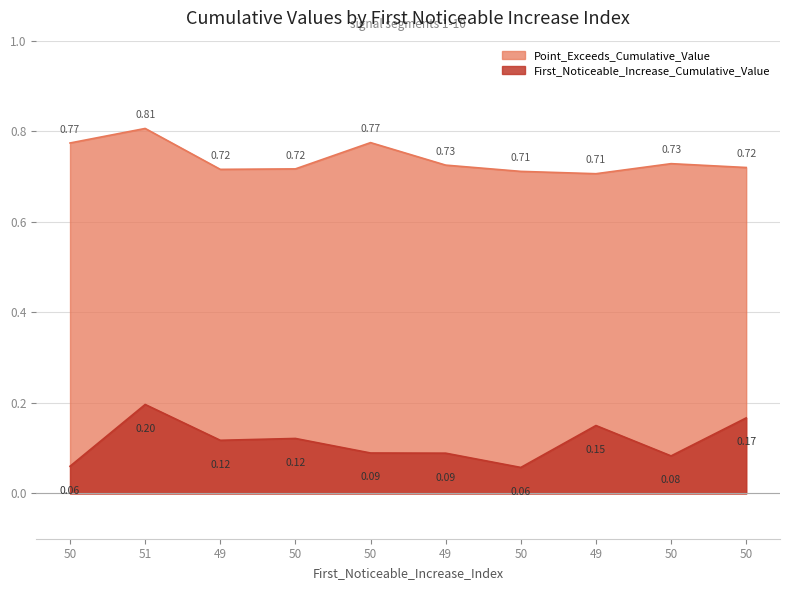

What is the label of the 7th point from the right?

50